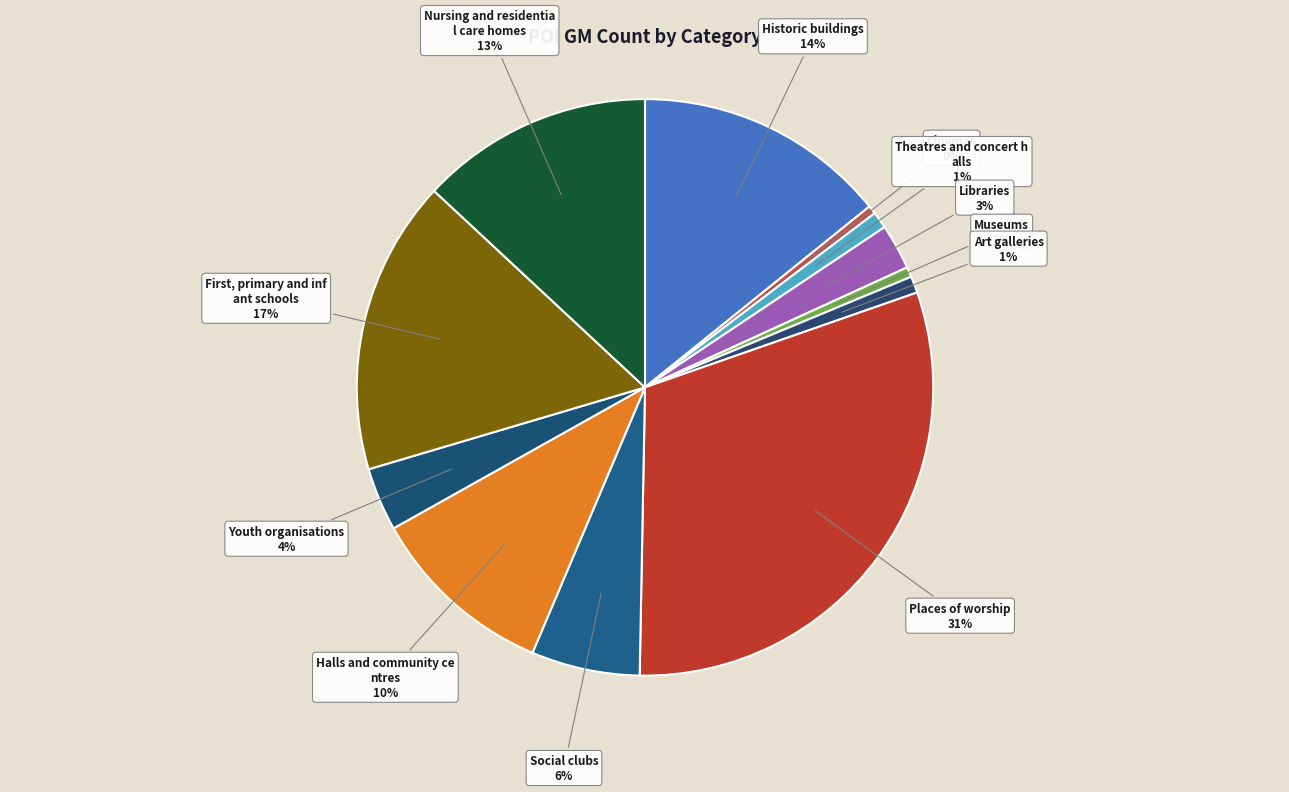

How many slices are in this pie chart?

12